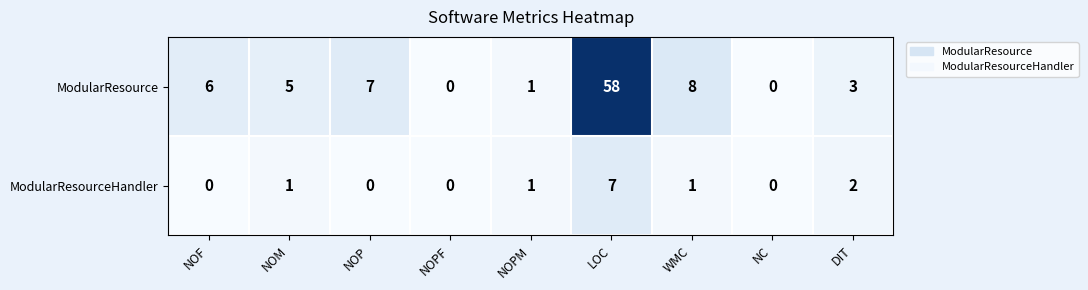

True or false: ModularResource has a value of 1 at NOPM.

True